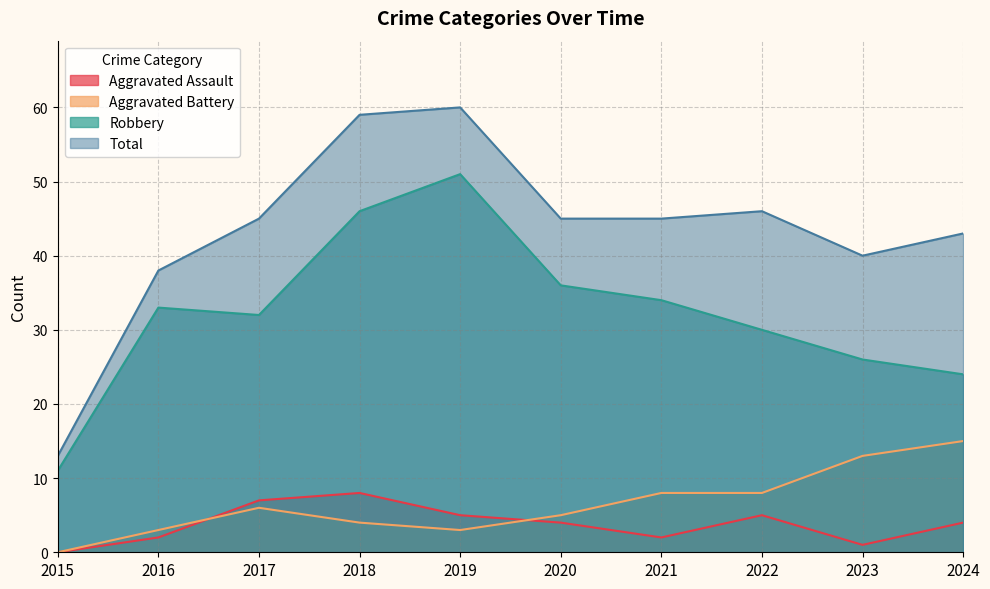

What is the spread (max minus min) of values at 2023?

39